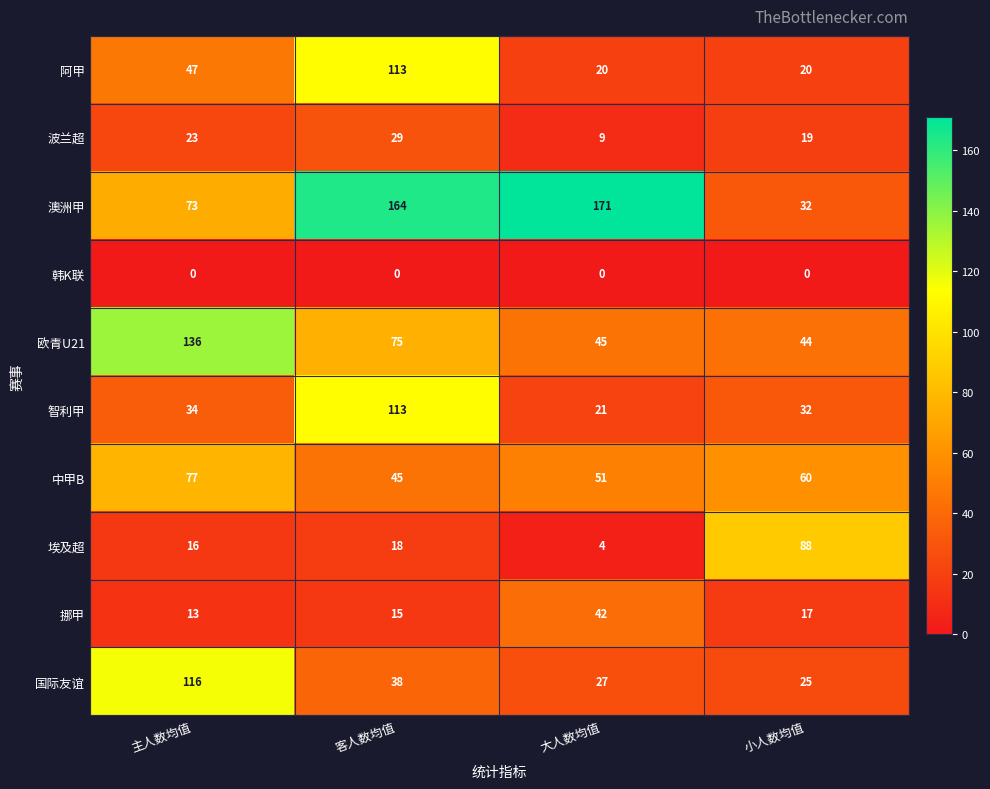

At which category is the sum across all series the highest?

客人数均值